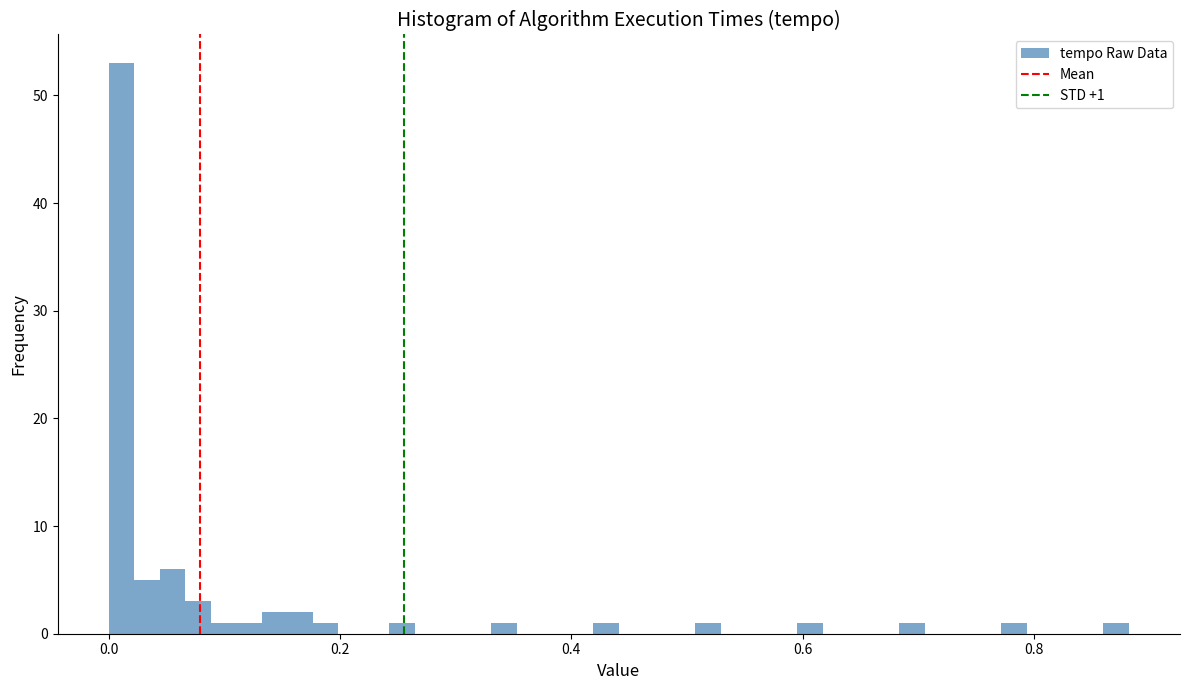

Around what value on the x-axis is the tallest bar? Give the approximate position of its centre, as read against the axis.

0.02